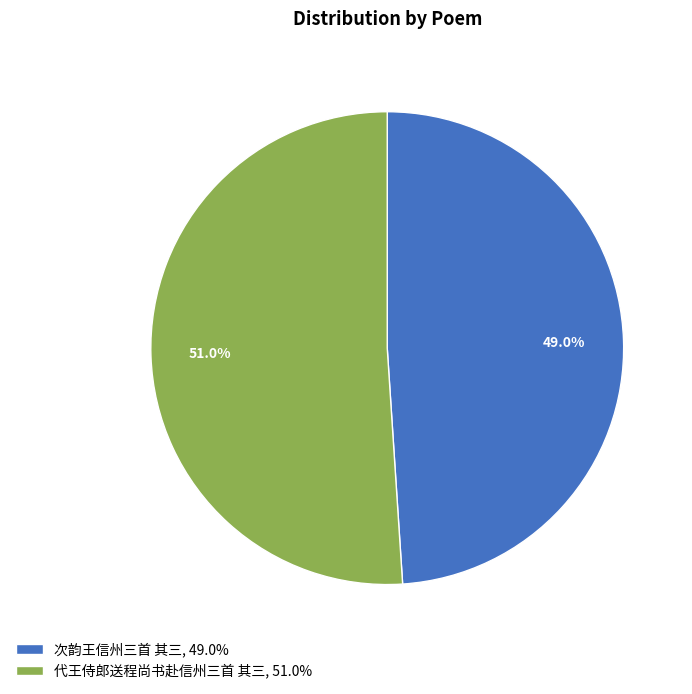

What is the ratio of the value at 代王侍郎送程尚书赴信州三首 其三, 51.0% to the value at 次韵王信州三首 其三, 49.0%?

1.0